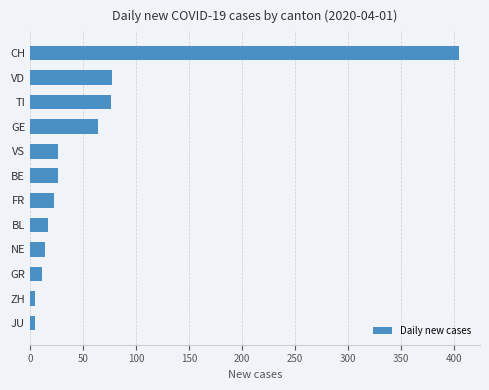

What is the average value?

62